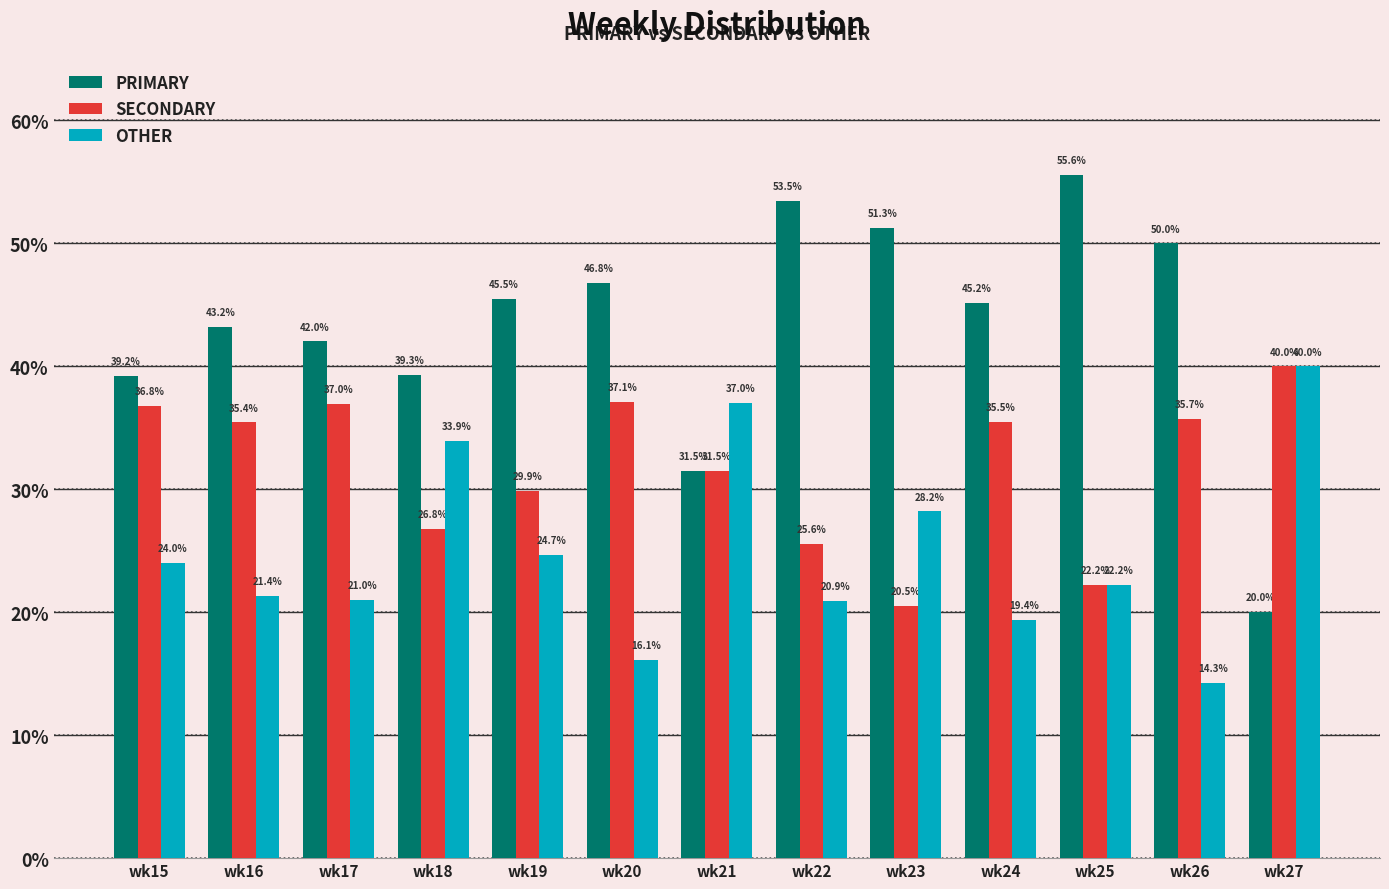

At which label does SECONDARY first exceed 35?

wk15